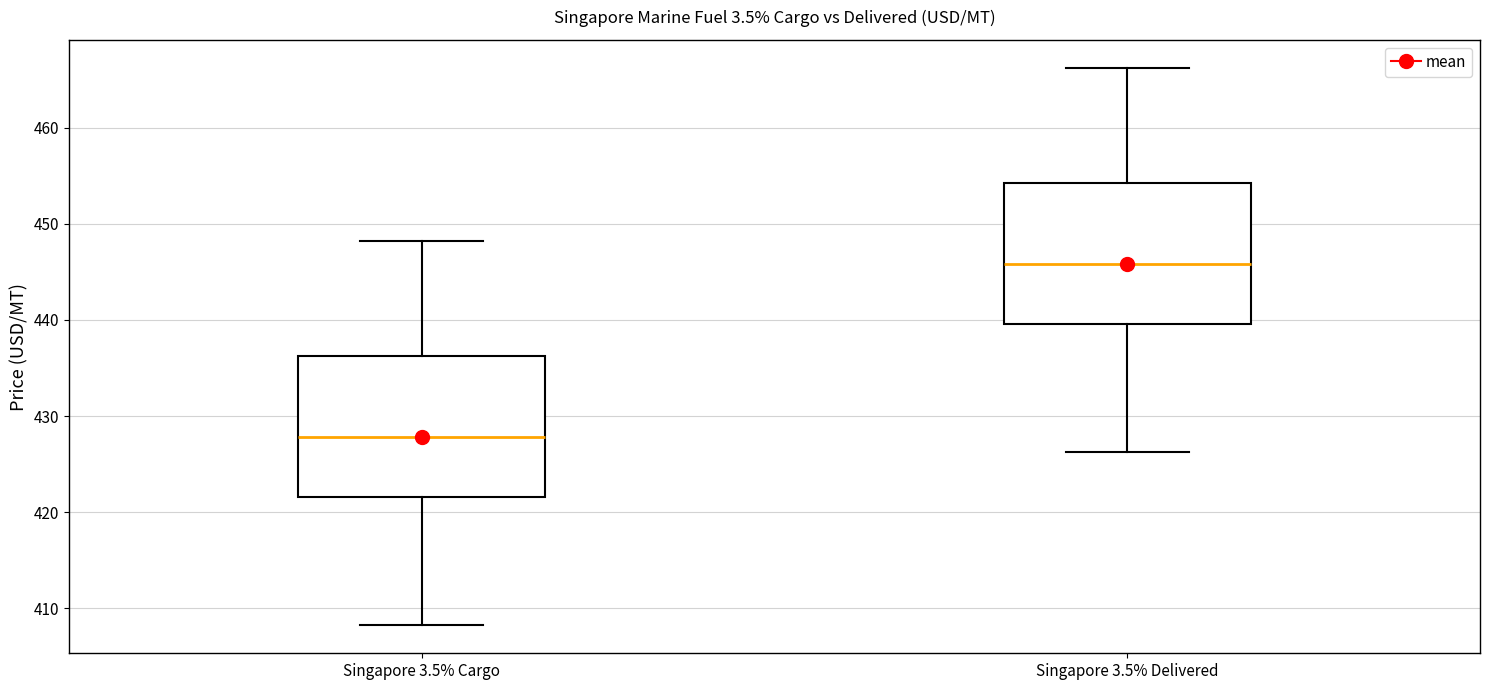

Which box has the lowest median line?

Singapore 3.5% Cargo